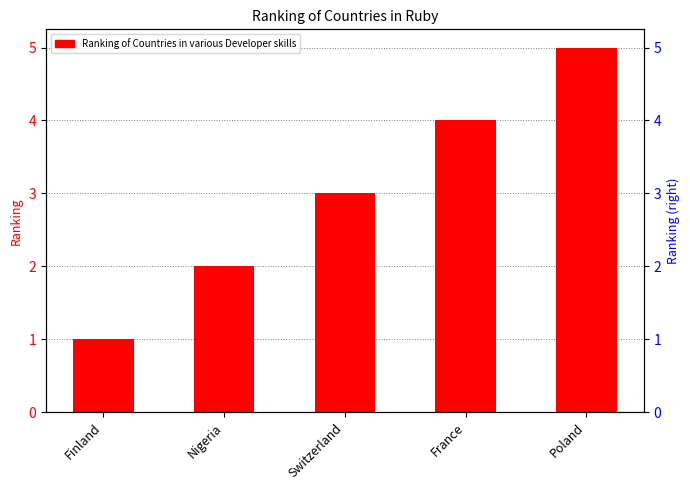

Which has a higher value, France or Poland?

Poland